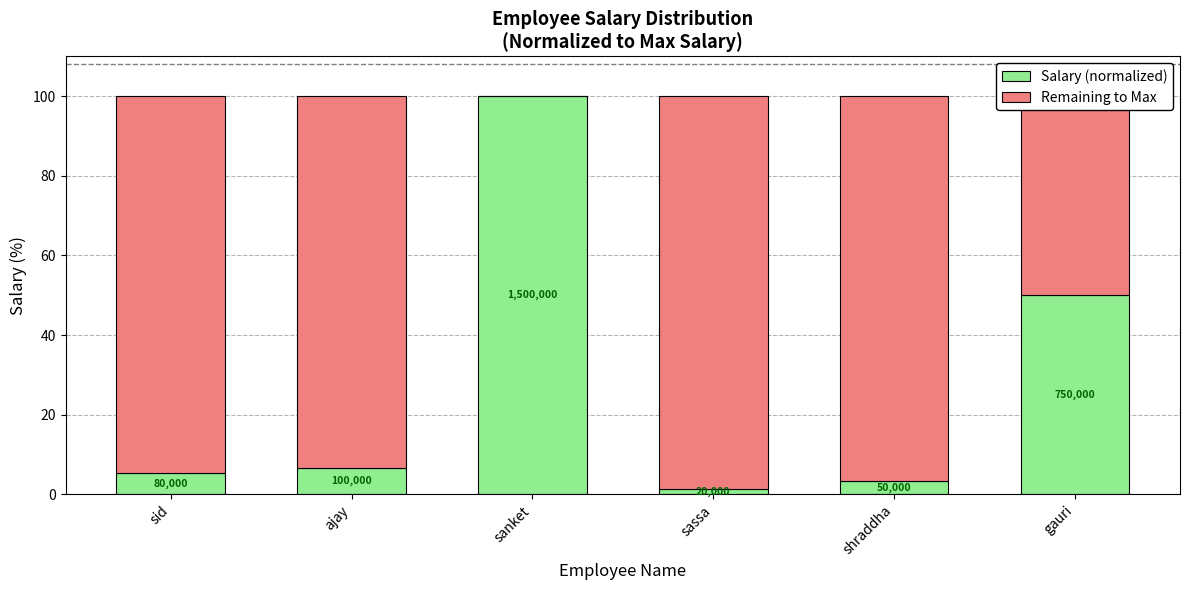

True or false: Salary (normalized) has a value of 7.0 at sid.

False